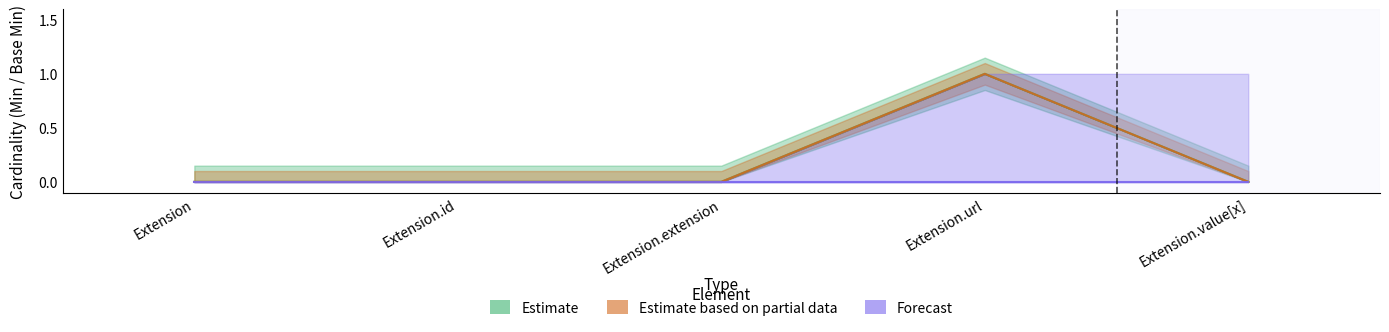

Which label corresponds to the largest value in the chart?

Extension.url